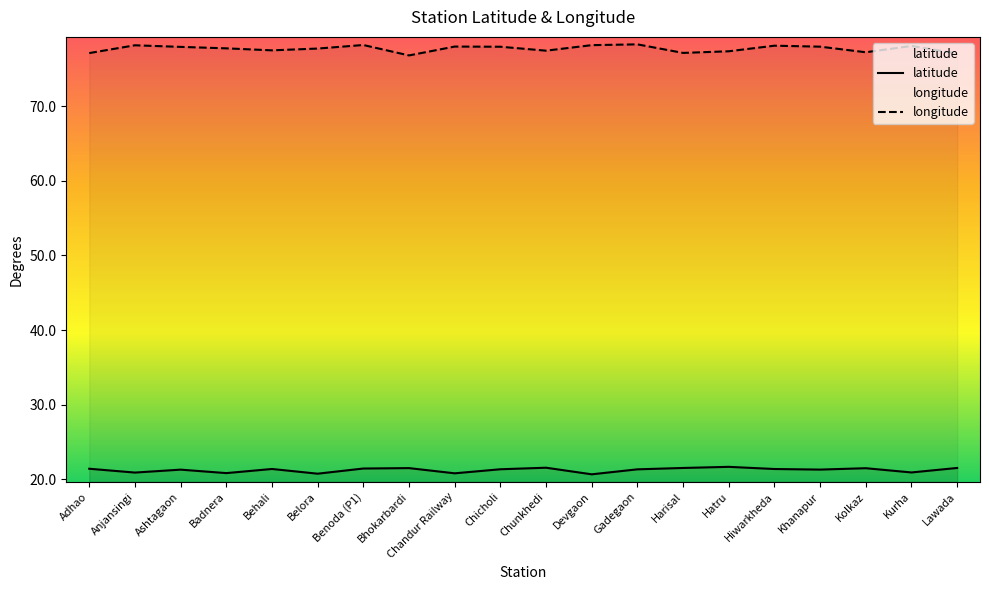

At how many categories does at least one series exceed 51?

20